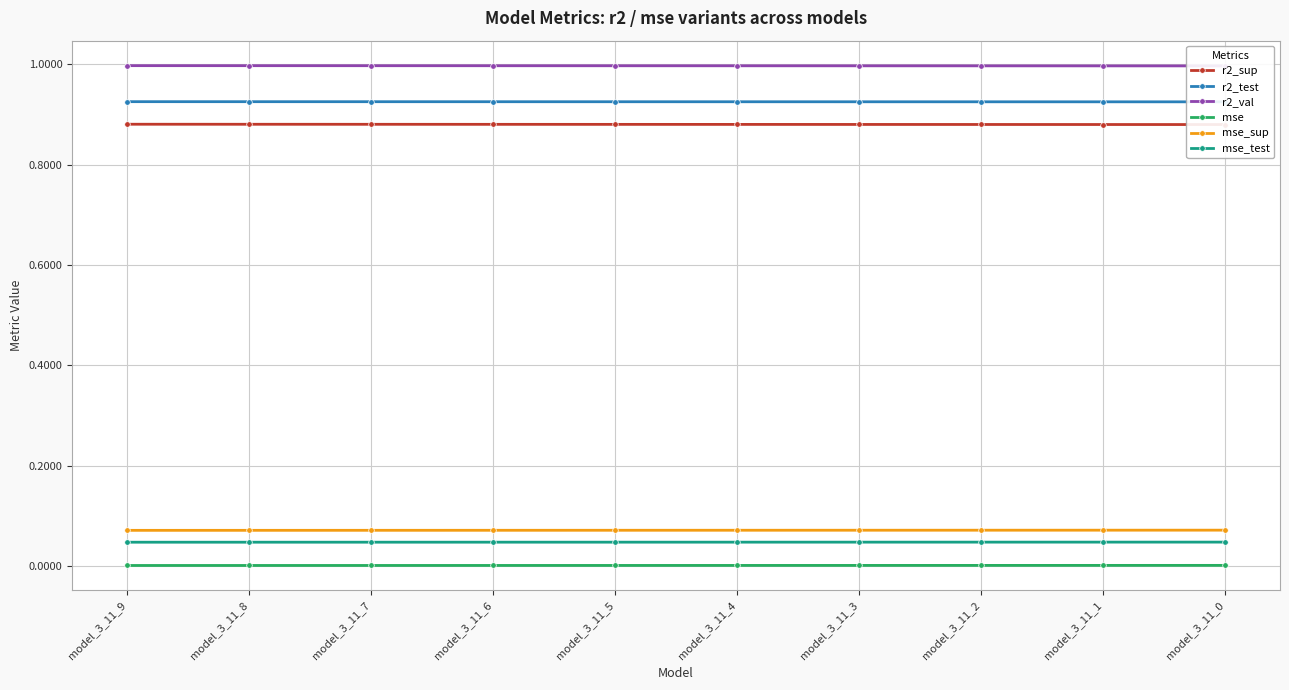

Which label corresponds to the largest value in the chart?

model_3_11_9